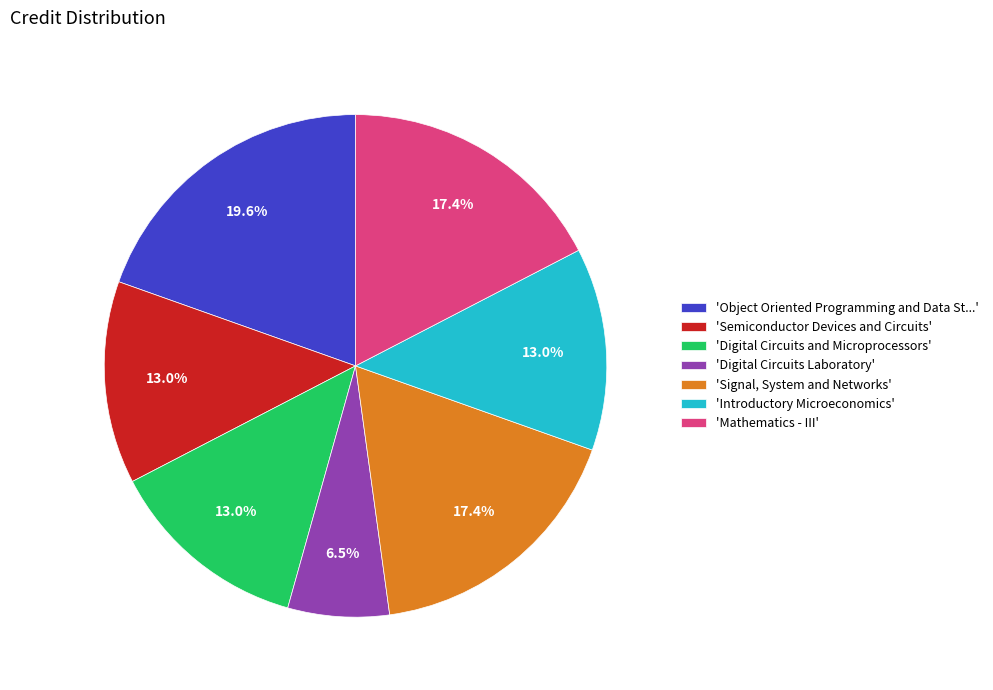

Count the number of slices in the pie.

7